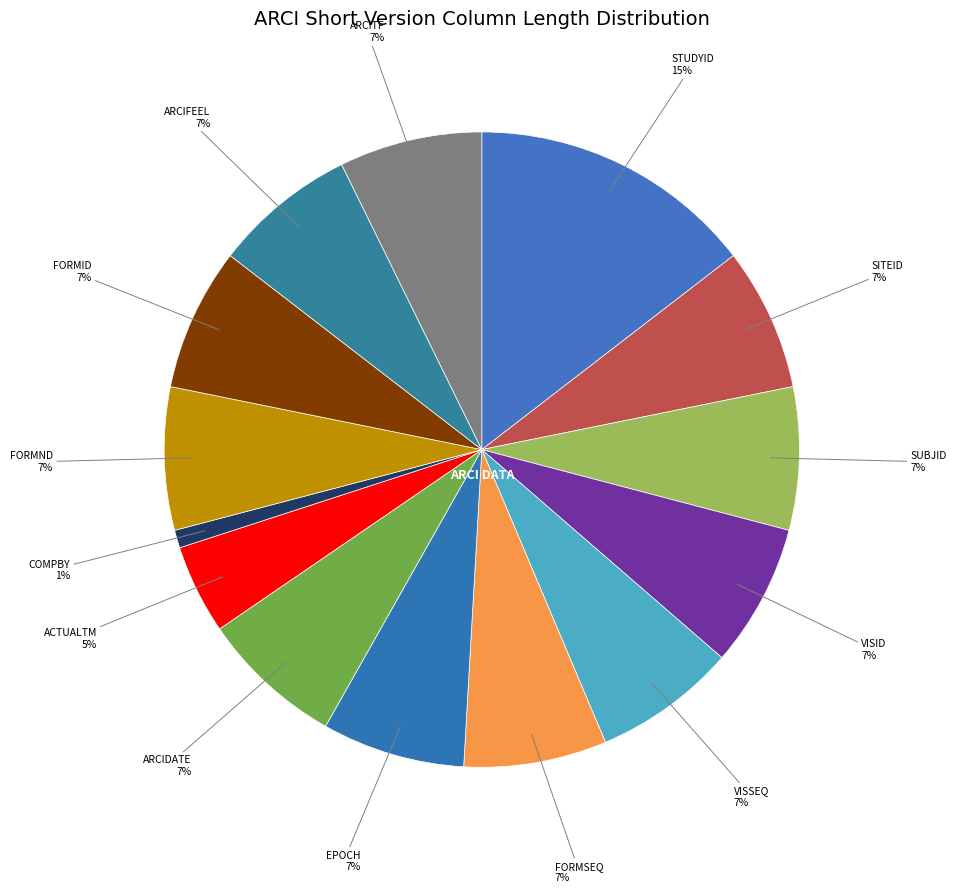

Which has a higher value, VISSEQ or ACTUALTM?

VISSEQ